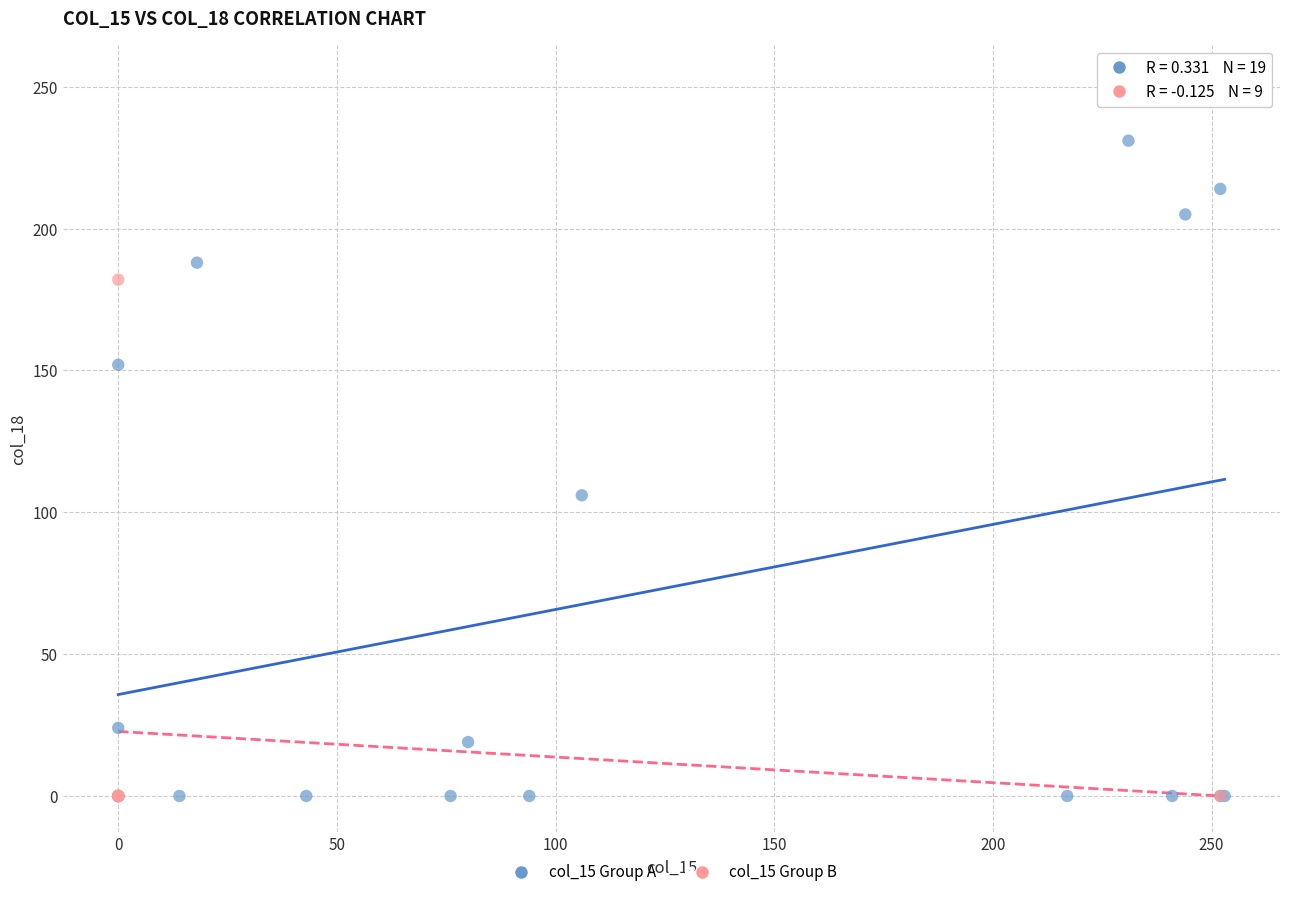

What are all the series names shown in the legend?

col_15 Group A, col_15 Group B